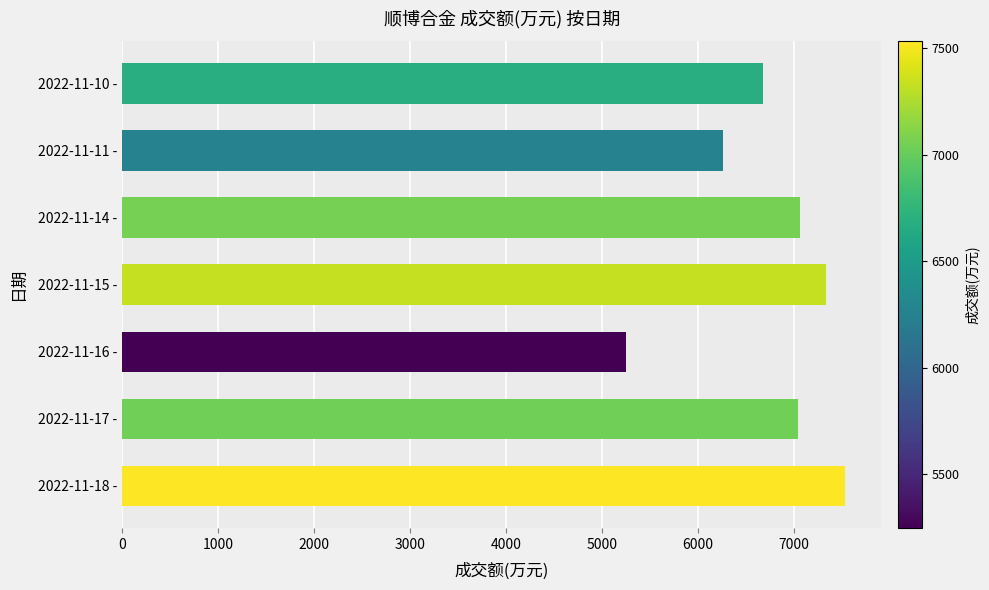

Between 2022-11-11 - and 2022-11-15 -, which is larger?

2022-11-15 -